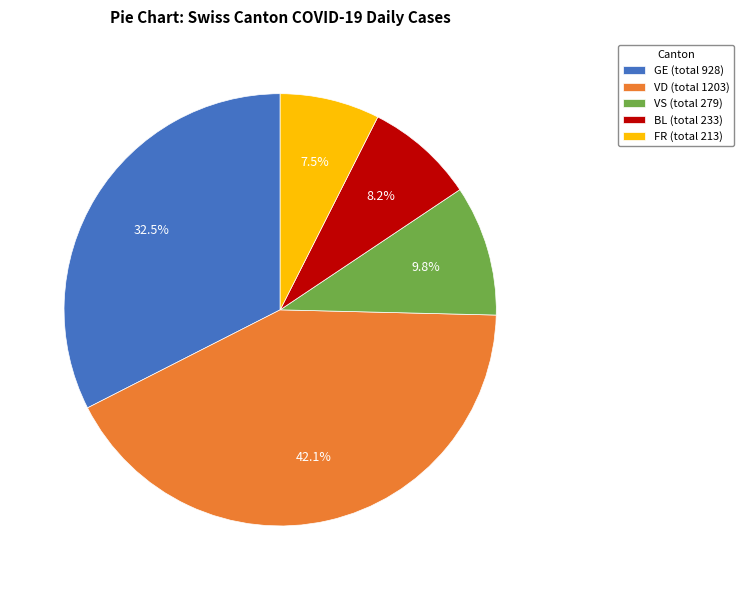

Approximately how many times larger is the value at GE (total 928) compared to VD (total 1203)?

0.8